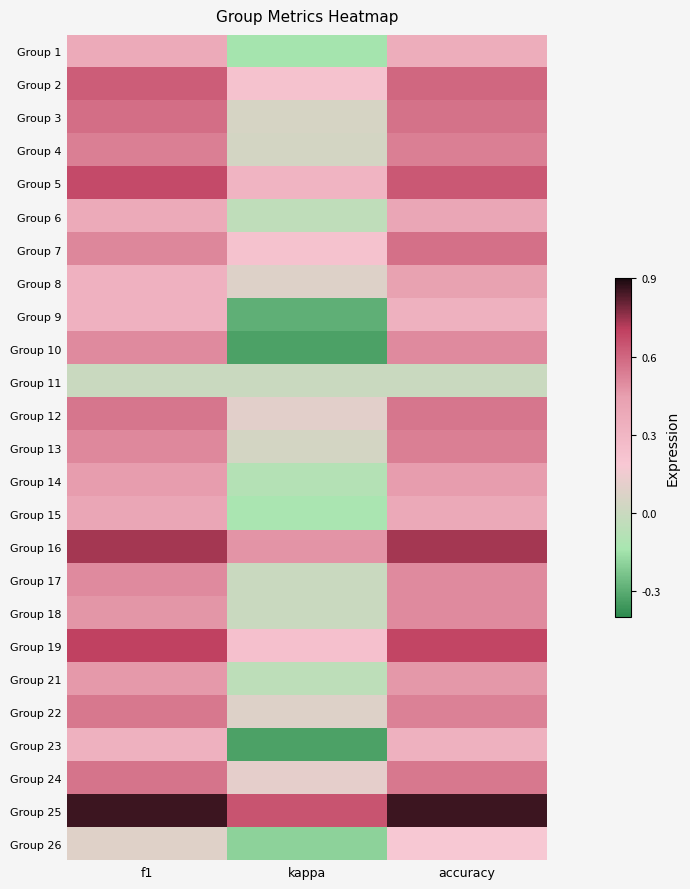

Rank the series by their maximum value, from highest to lowest.

Group 25, Group 16, Group 19, Group 5, Group 2, Group 3, Group 7, Group 24, Group 12, Group 22, Group 4, Group 13, Group 10, Group 17, Group 18, Group 21, Group 14, Group 8, Group 6, Group 15, Group 1, Group 9, Group 23, Group 26, Group 11